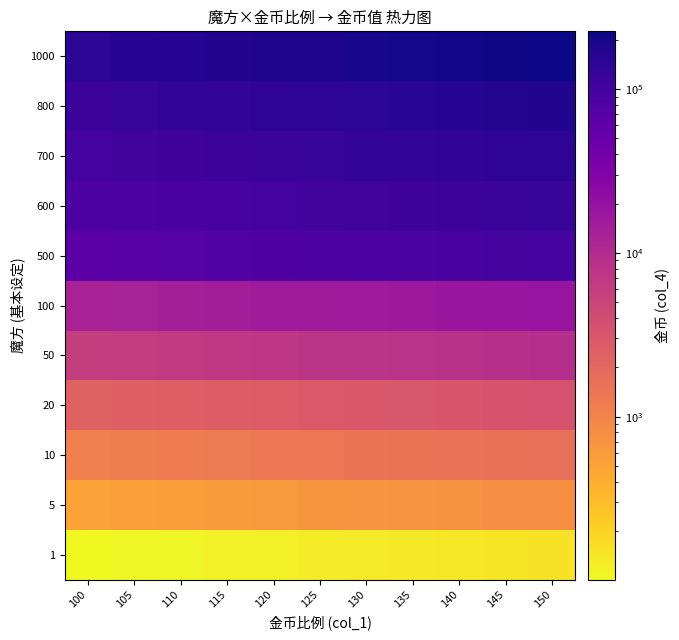

At which category is the sum across all series the highest?

150